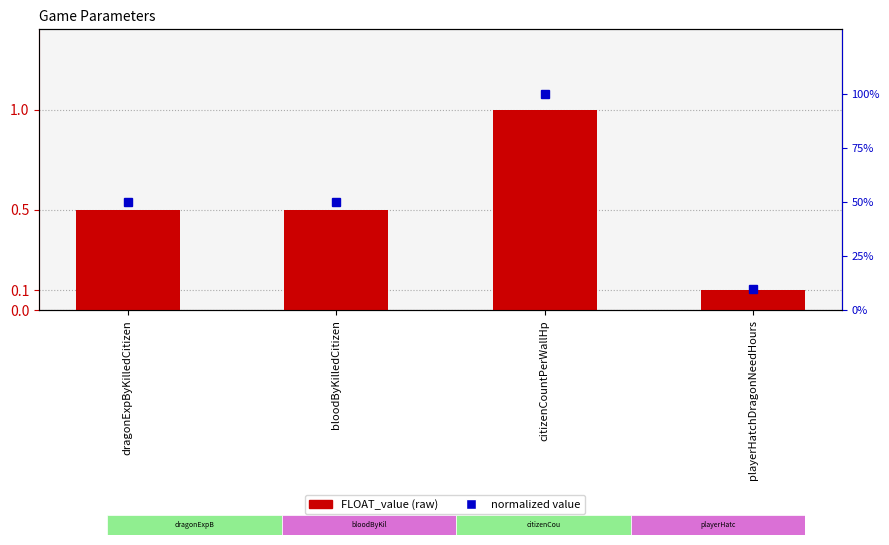

At which label is normalized value closest to 0?

playerHatchDragonNeedHours